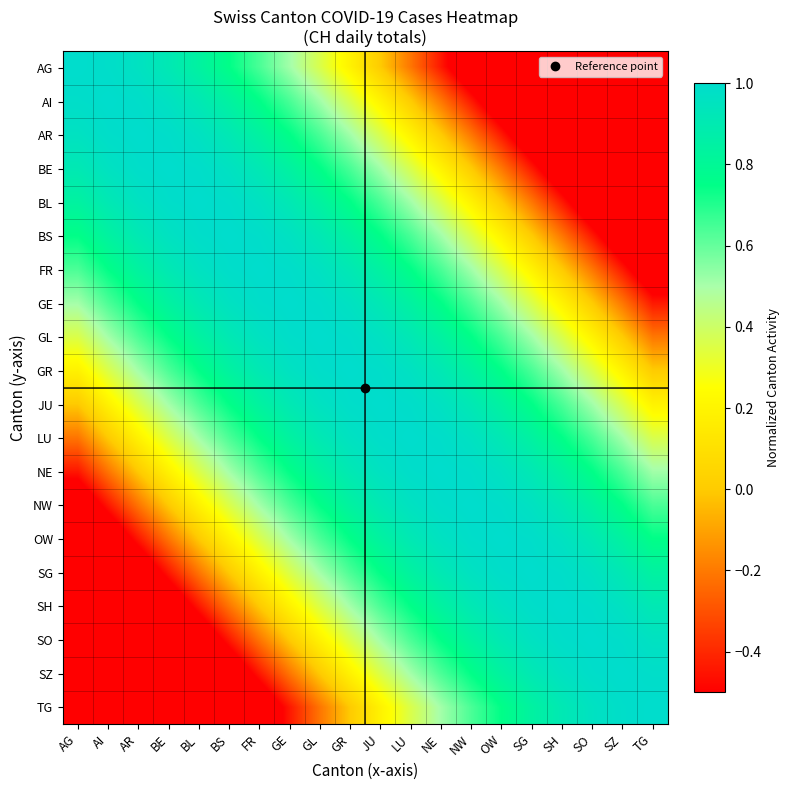

Which has a higher value, SH or OW?

OW